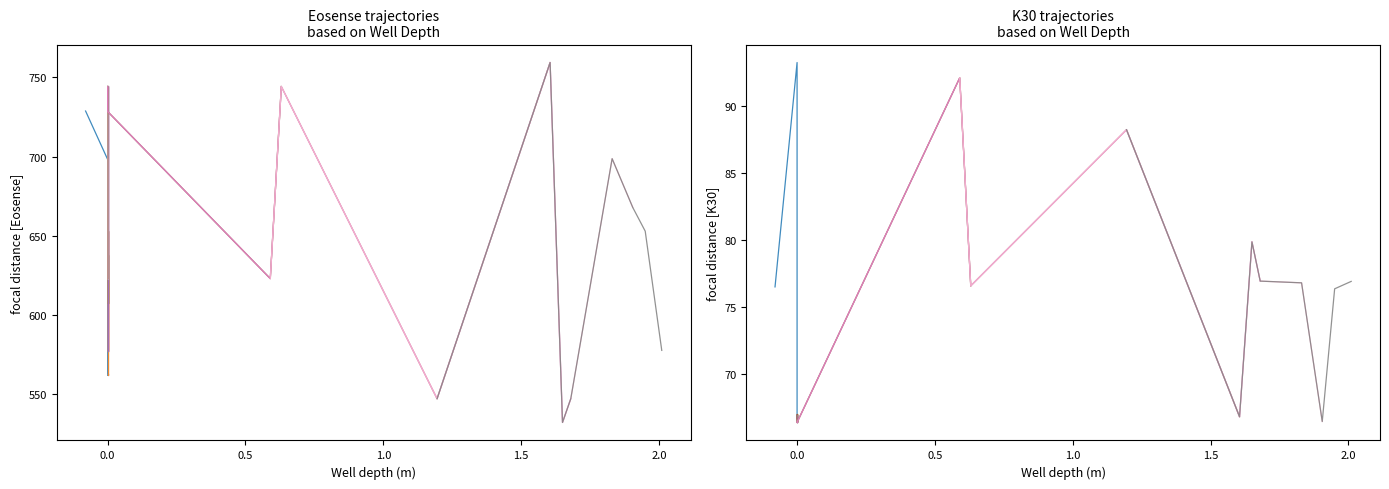

At 28, list the series in order from largest to smallest.

Eosense, K30